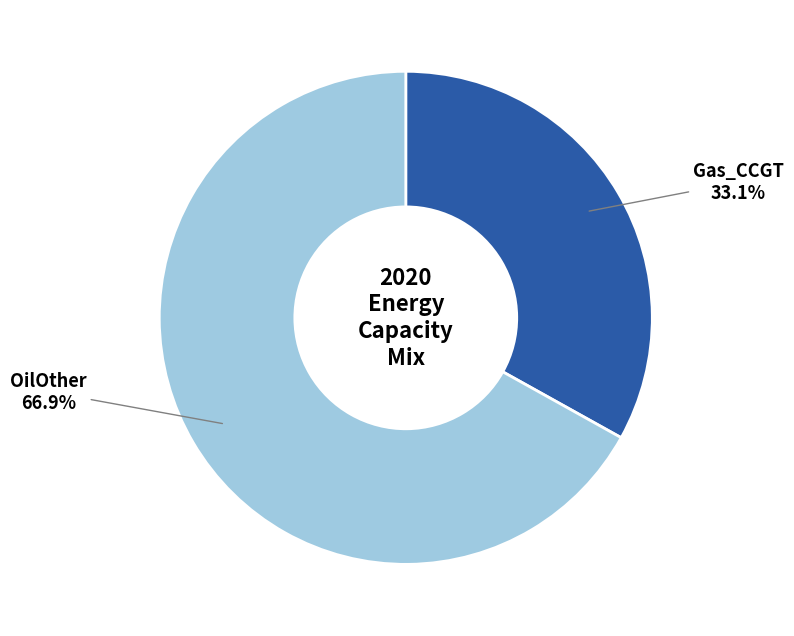

Is there any slice that represents more than half of the pie?

Yes